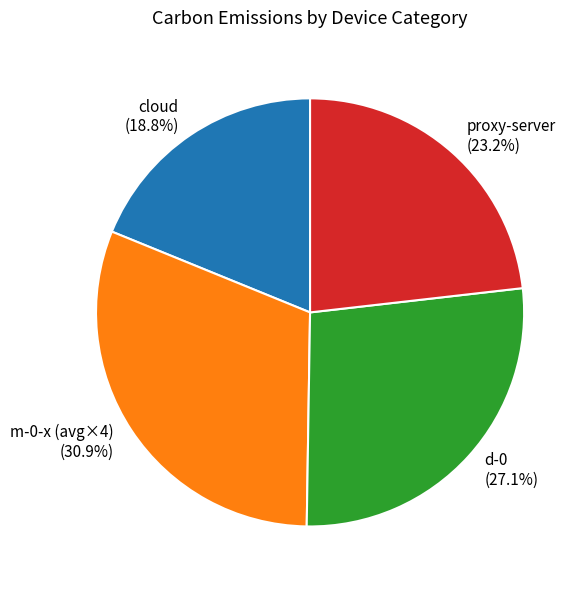

What is the ratio of the value at cloud to the value at d-0?

0.7